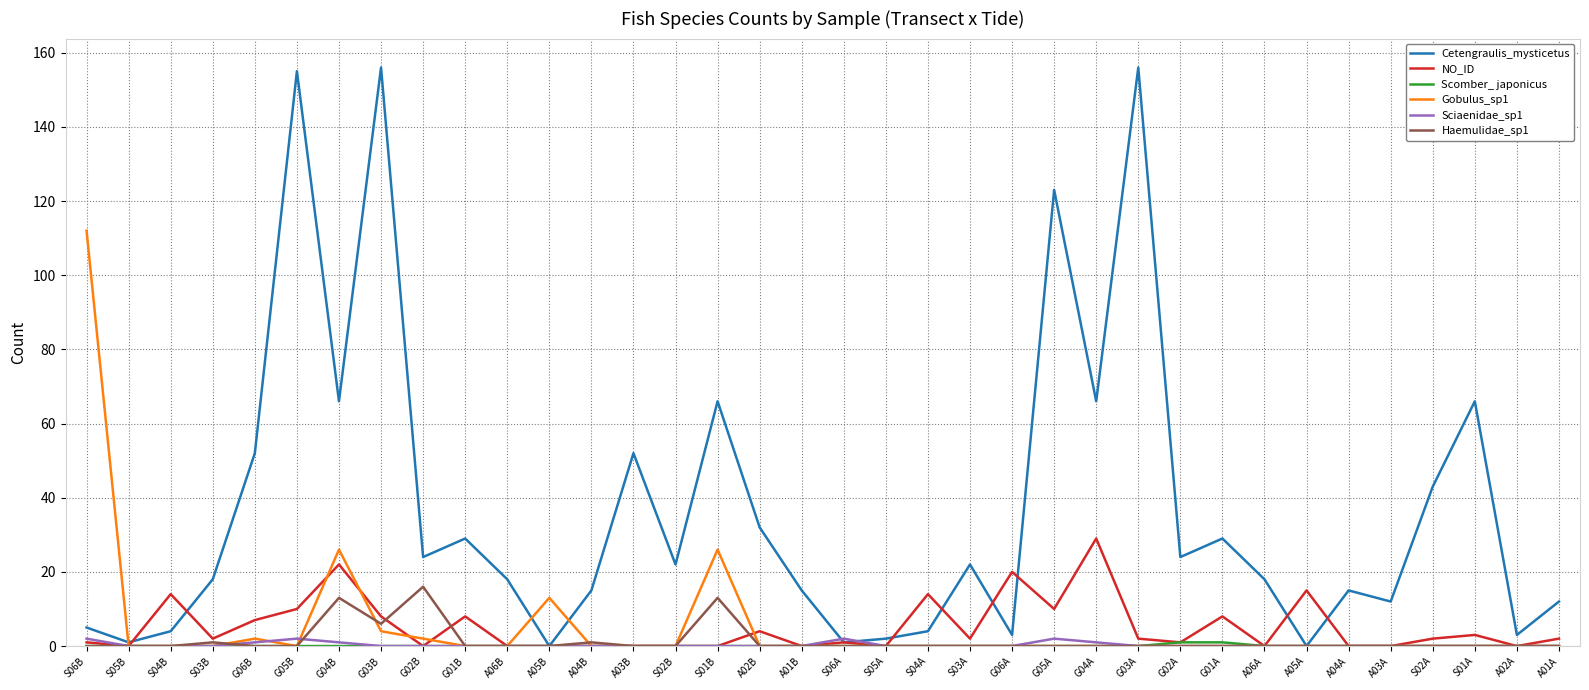

The value of Haemulidae_sp1 at G06A is 0. True or false?

True